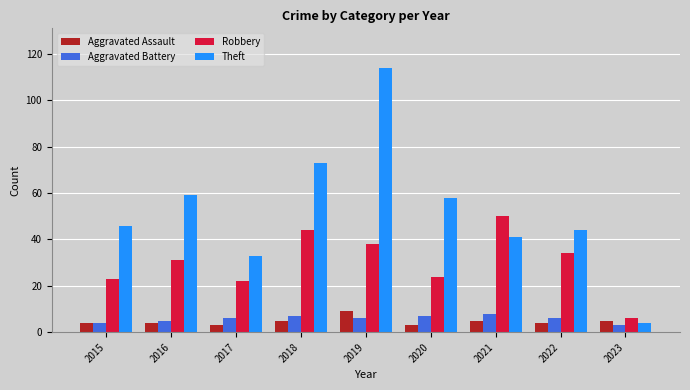

What is the greatest value displayed?

114